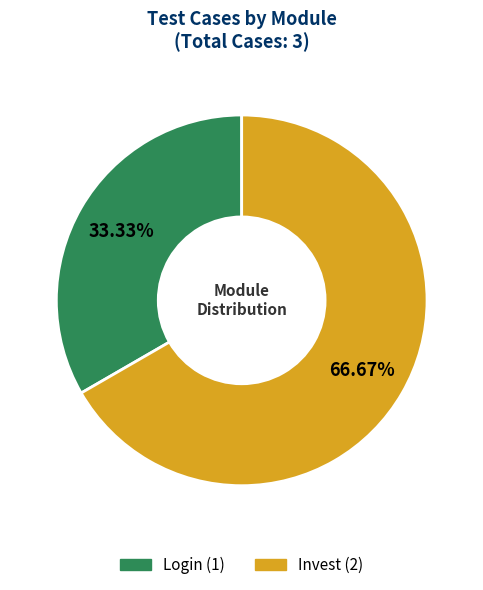

Count the number of slices in the pie.

2